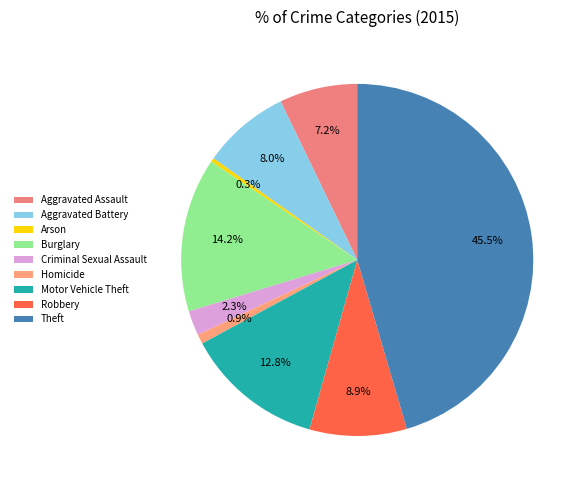

To the nearest percent, what percentage of the pie is Aggravated Battery?

8%